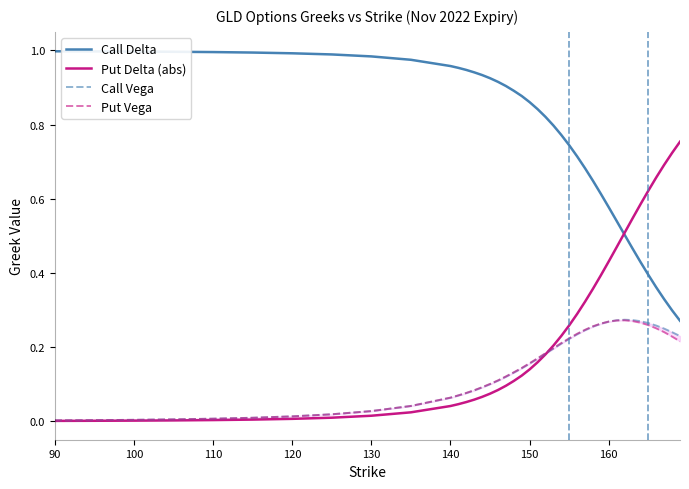

Which category has the lowest value across all series?

90